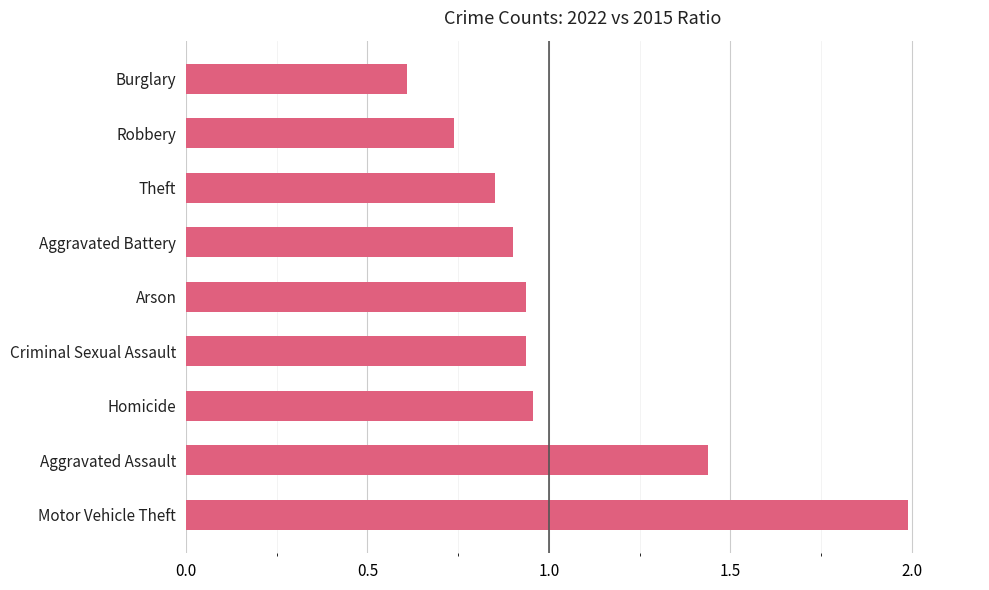

Which label corresponds to the largest value in the chart?

Motor Vehicle Theft